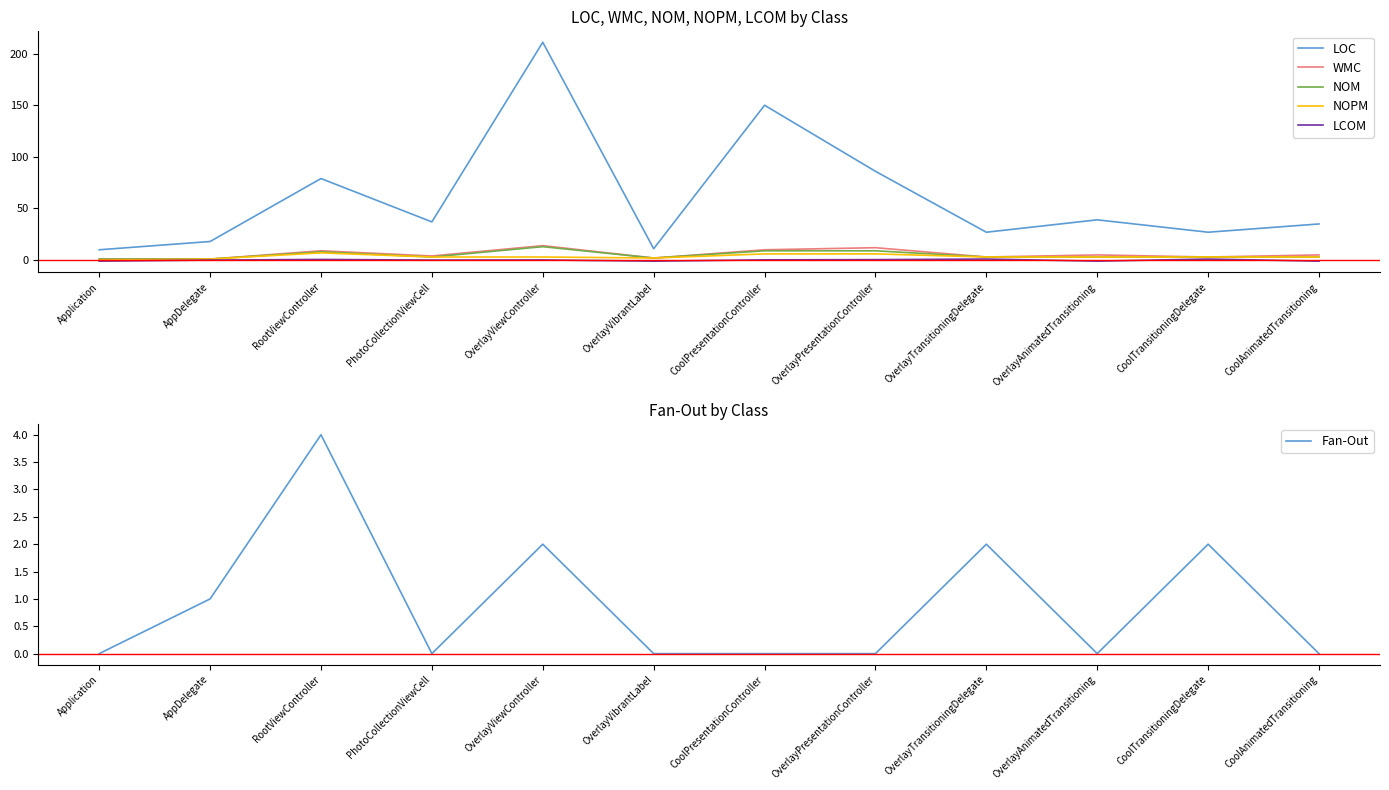

At which label does NOM first exceed 3?

RootViewController